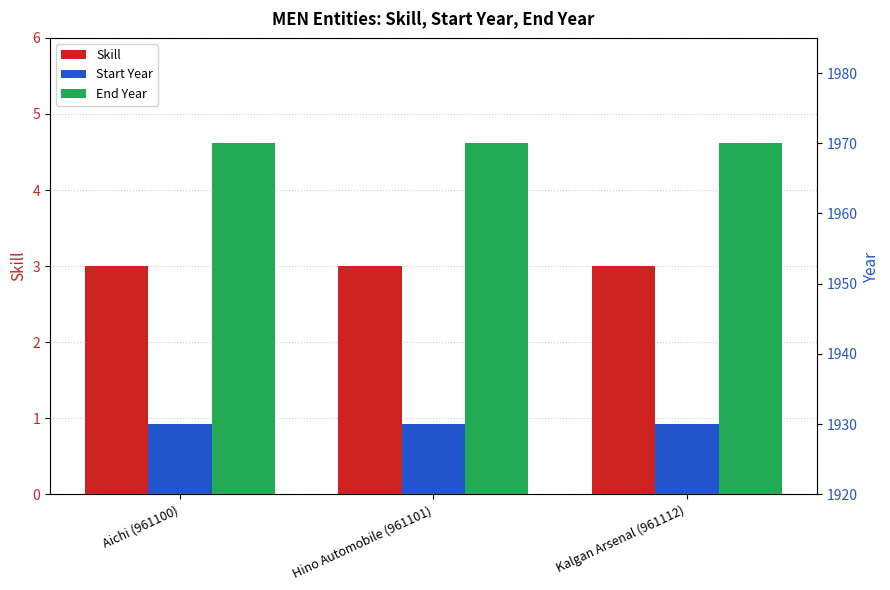

What is the value of the Start Year bar at the 3rd from the left?

1930